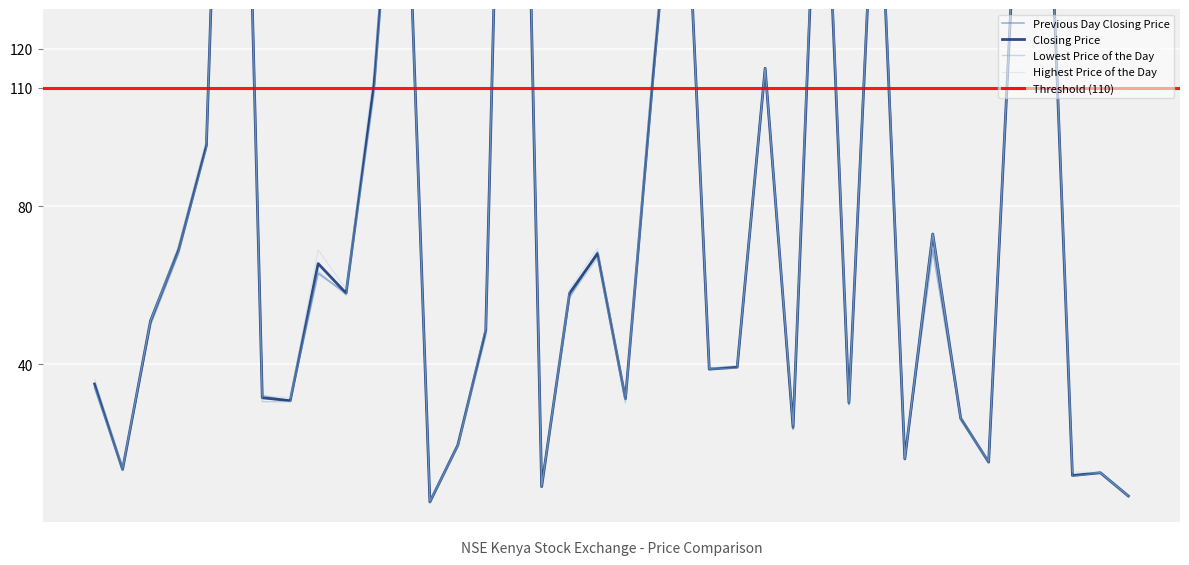

Where do Previous Day Closing Price and Lowest Price of the Day first cross each other?

SASN and CGEN